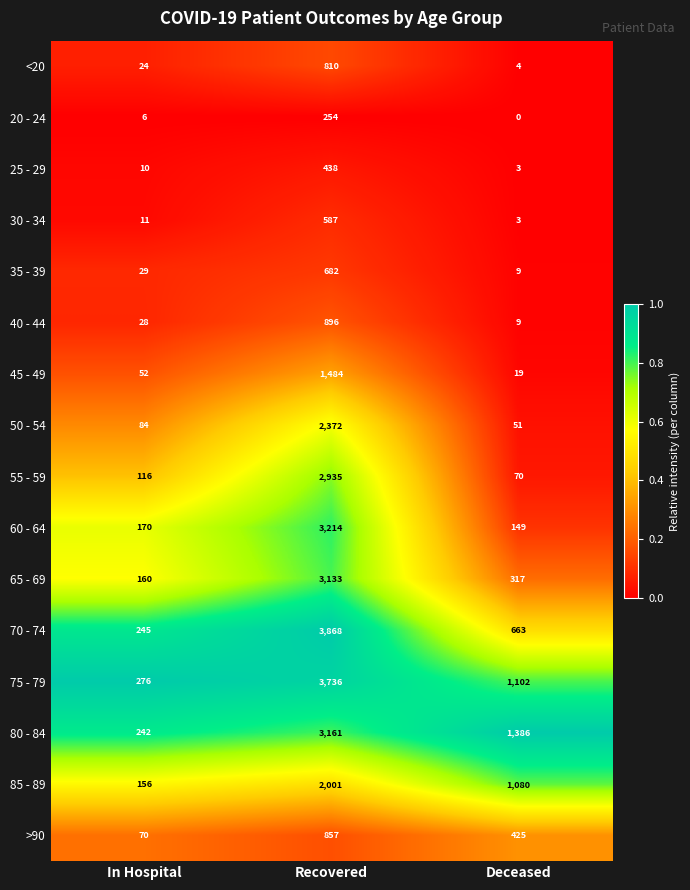

At In Hospital, list the series in order from smallest to largest.

20 - 24, 25 - 29, 30 - 34, <20, 40 - 44, 35 - 39, 45 - 49, >90, 50 - 54, 55 - 59, 85 - 89, 65 - 69, 60 - 64, 80 - 84, 70 - 74, 75 - 79